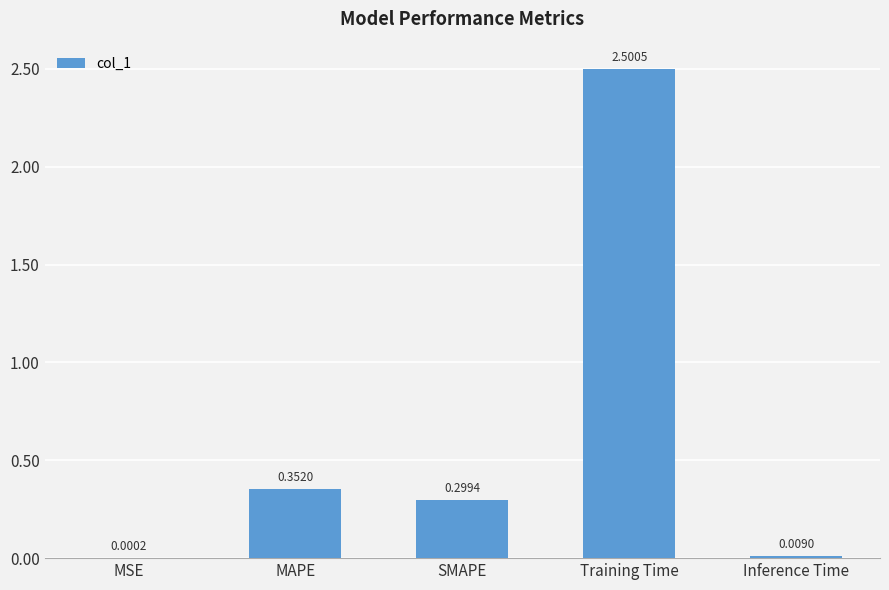

Where is the data nearest to the value 1?

MAPE